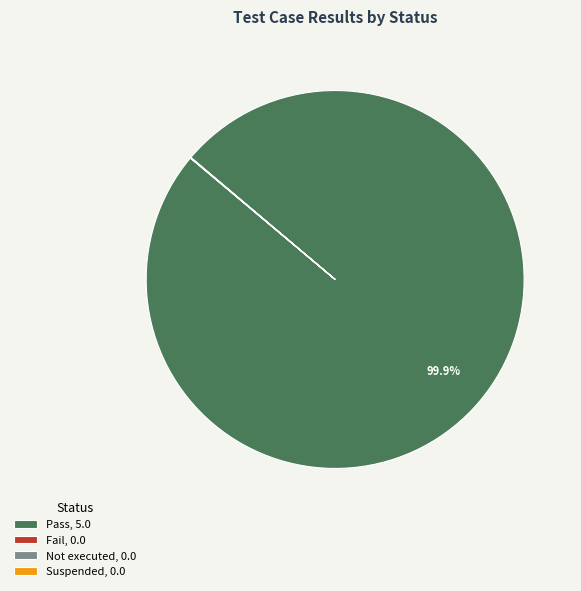

To the nearest percent, what is the difference between the largest and smallest slice percentages?

100%